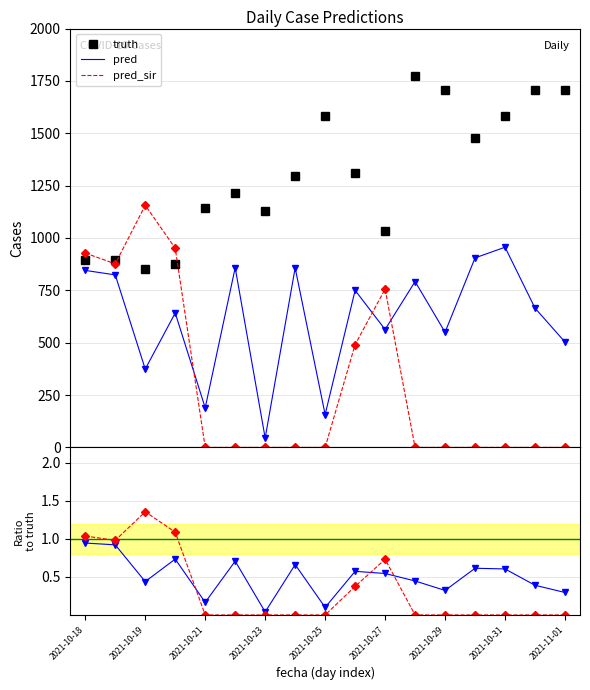

At how many categories does at least one series exceed 1?

17